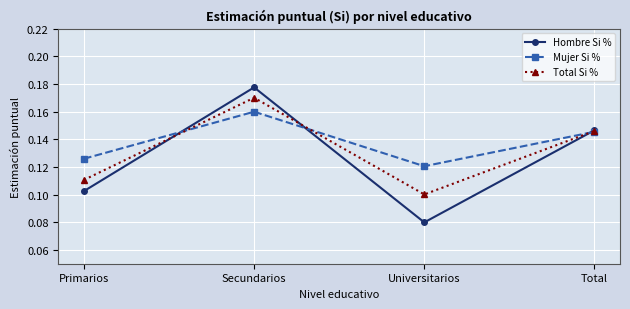

True or false: Total Si % has more than 2 points higher than both neighbors.

False